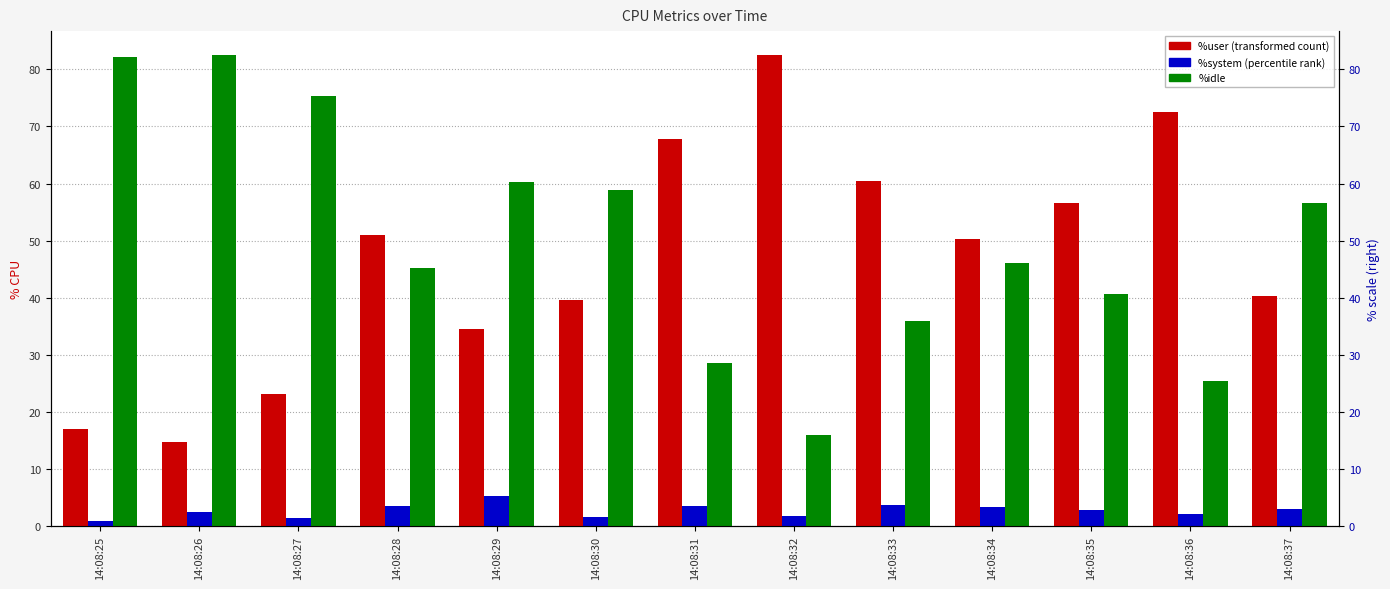

The value of %idle at 14:08:37 is 74.0. True or false?

False